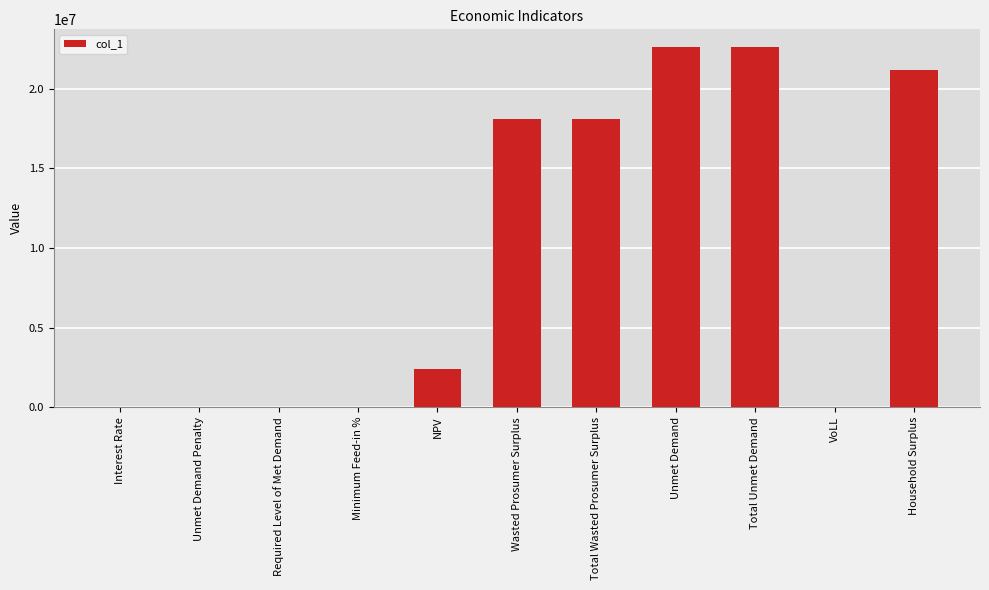

What is the sum of all values?

104941350.6